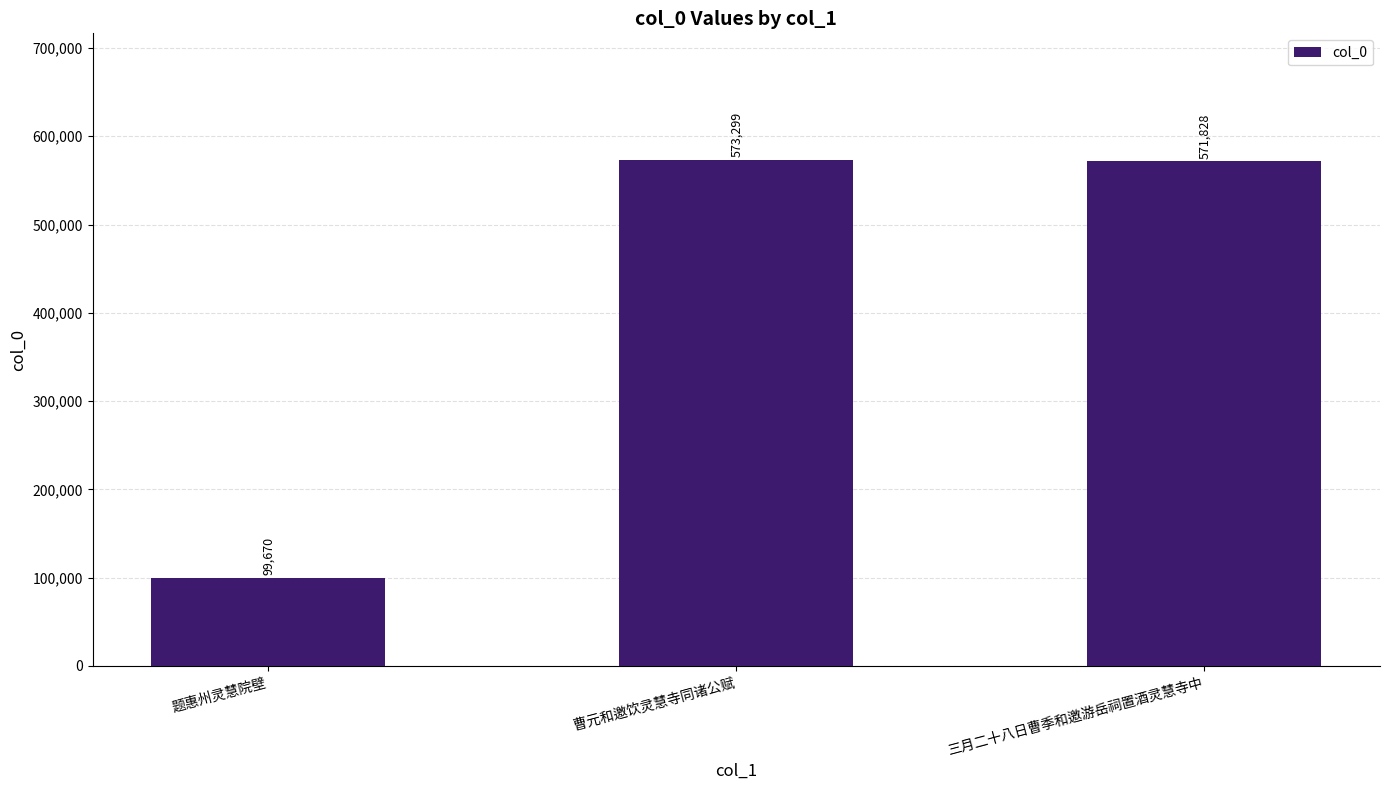

Is it true that the value at 题惠州灵慧院壁 is 159506?

False